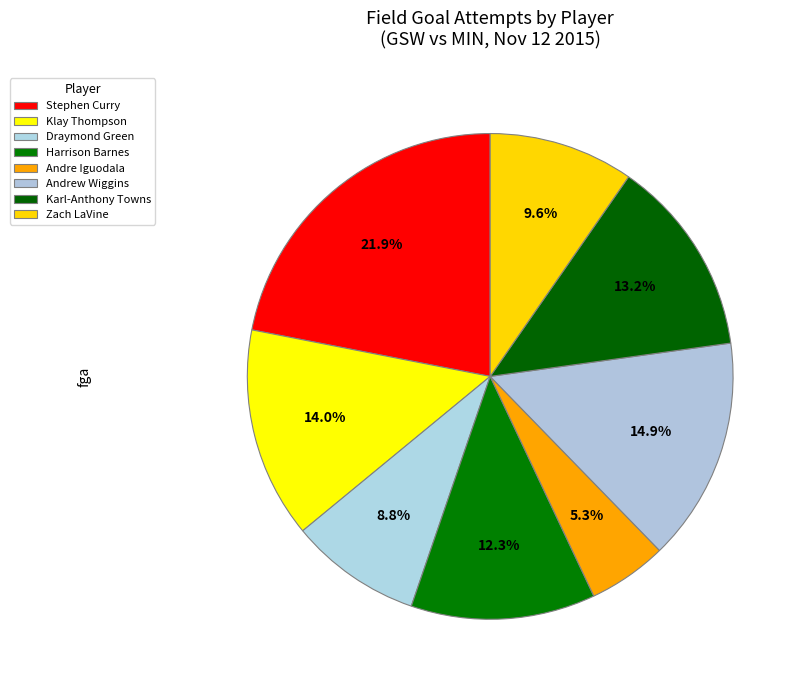

Count the number of slices in the pie.

8